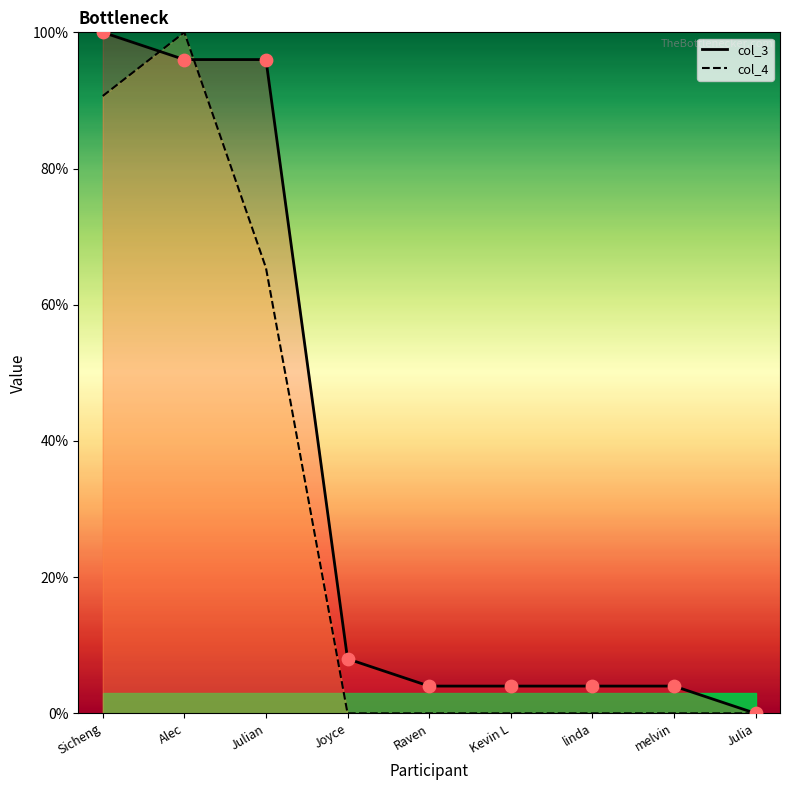

What are all the series names shown in the legend?

col_3, col_4